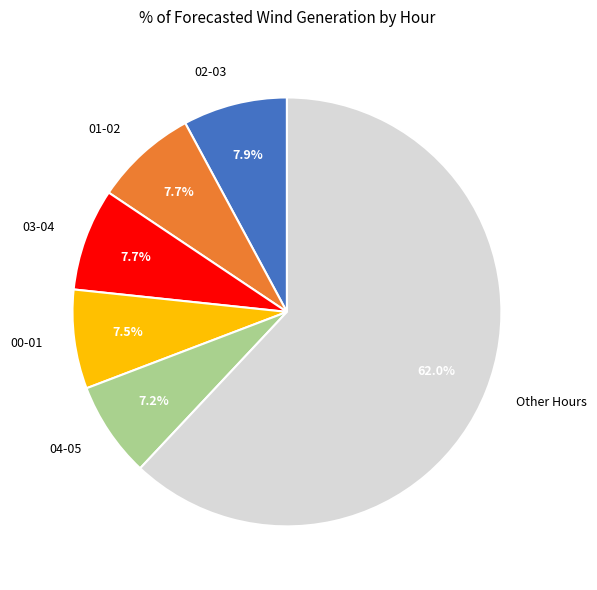

How many segments does this pie chart have?

6